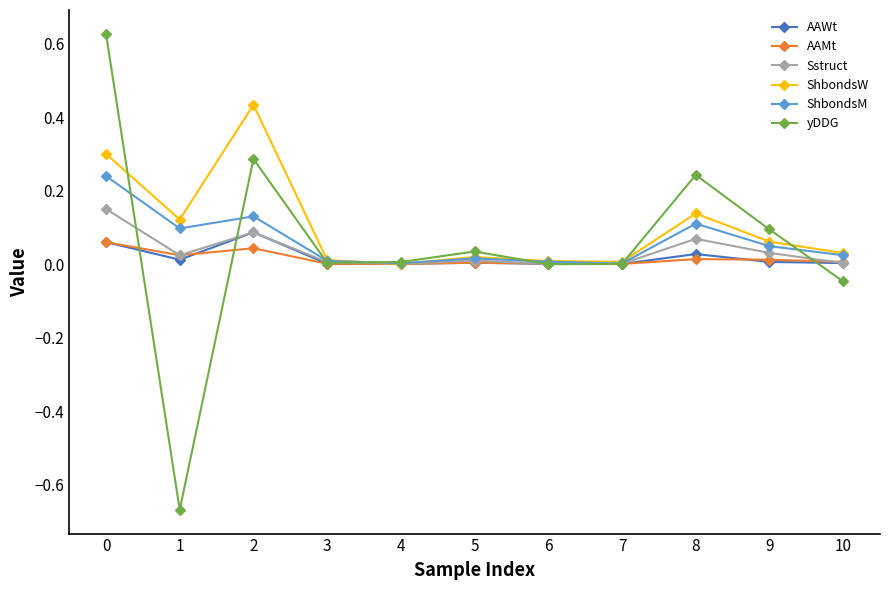

Rank the series by their maximum value, from highest to lowest.

yDDG, ShbondsW, ShbondsM, Sstruct, AAWt, AAMt